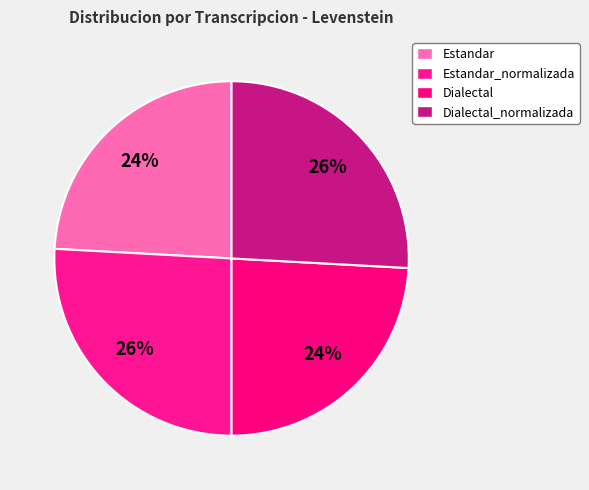

Is there a majority slice in this chart?

No